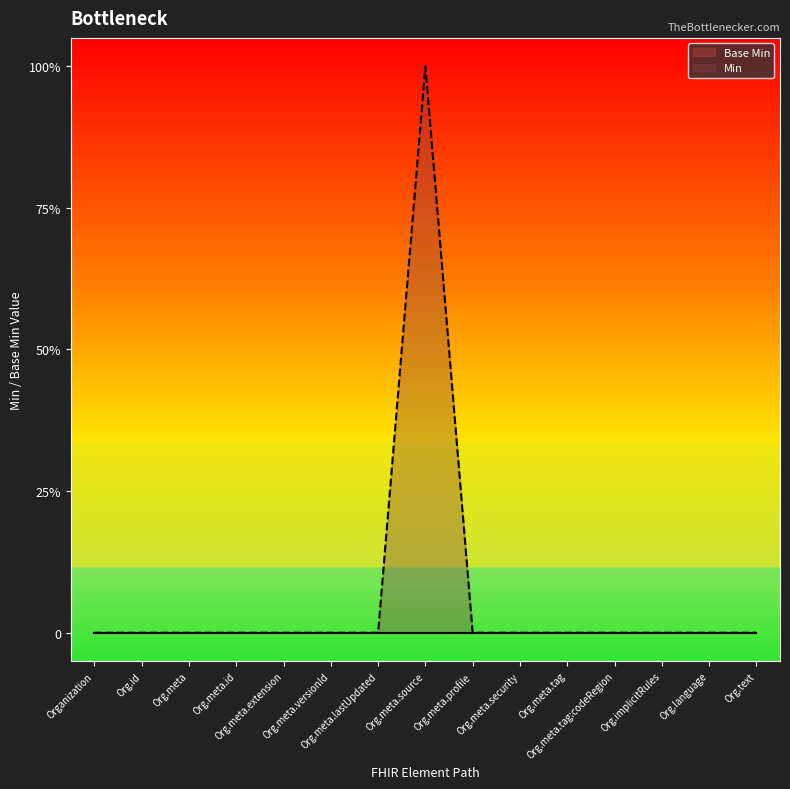

The value at Organization is 0. True or false?

True